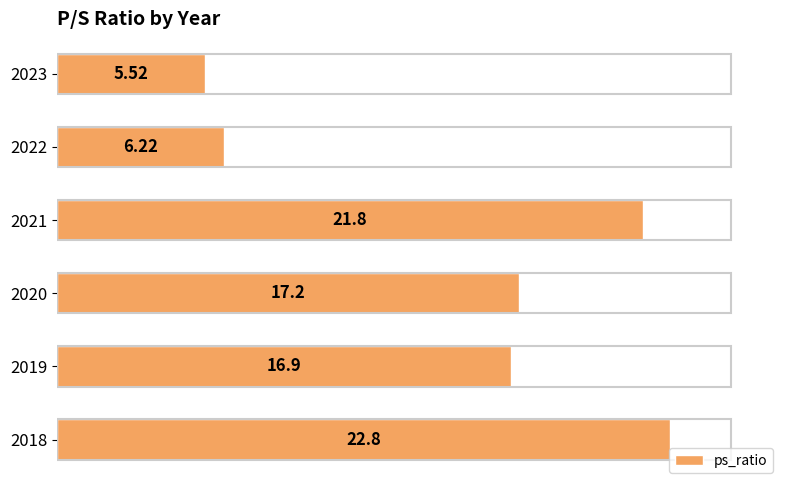

What is the average value?

15.1